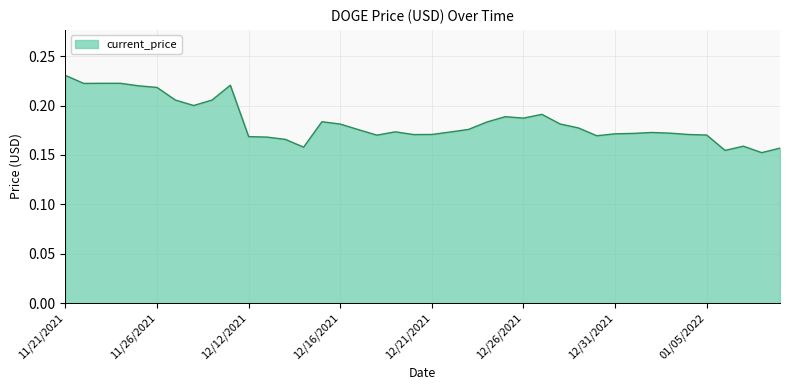

Reading right to left, what are all the values shown in this chart?

0.2	0.2	0.2	0.2	0.2	0.2	0.2	0.2	0.2	0.2	0.2	0.2	0.2	0.2	0.2	0.2	0.2	0.2	0.2	0.2	0.2	0.2	0.2	0.2	0.2	0.2	0.2	0.2	0.2	0.2	0.2	0.2	0.2	0.2	0.2	0.2	0.2	0.2	0.2	0.2